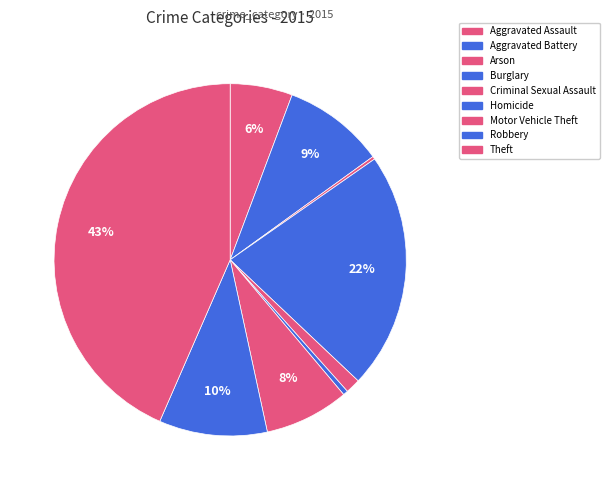

Rank the categories by value from lowest to highest.

Arson, Homicide, Criminal Sexual Assault, Aggravated Assault, Motor Vehicle Theft, Aggravated Battery, Robbery, Burglary, Theft